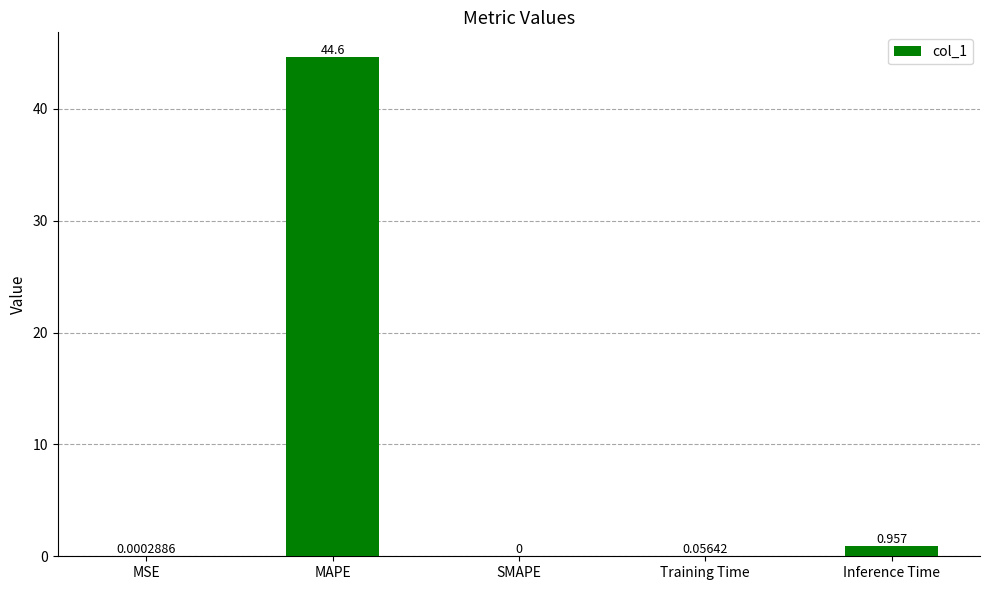

Which category has the highest value across all series?

MAPE